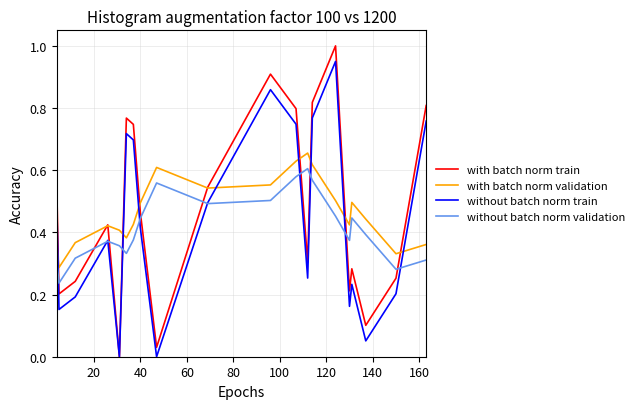

True or false: without batch norm validation and with batch norm validation cross at least once.

False